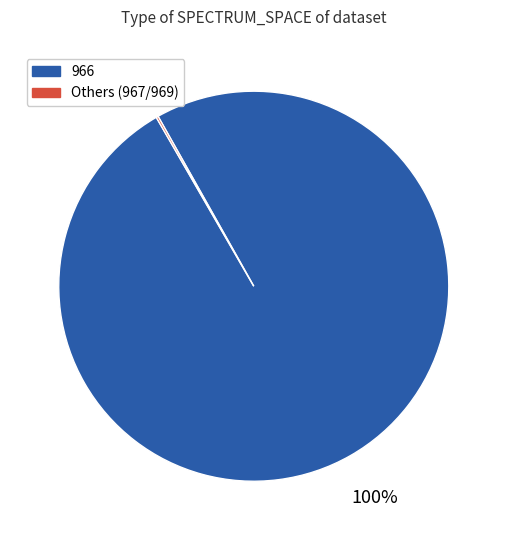

Is there any slice that represents more than half of the pie?

Yes